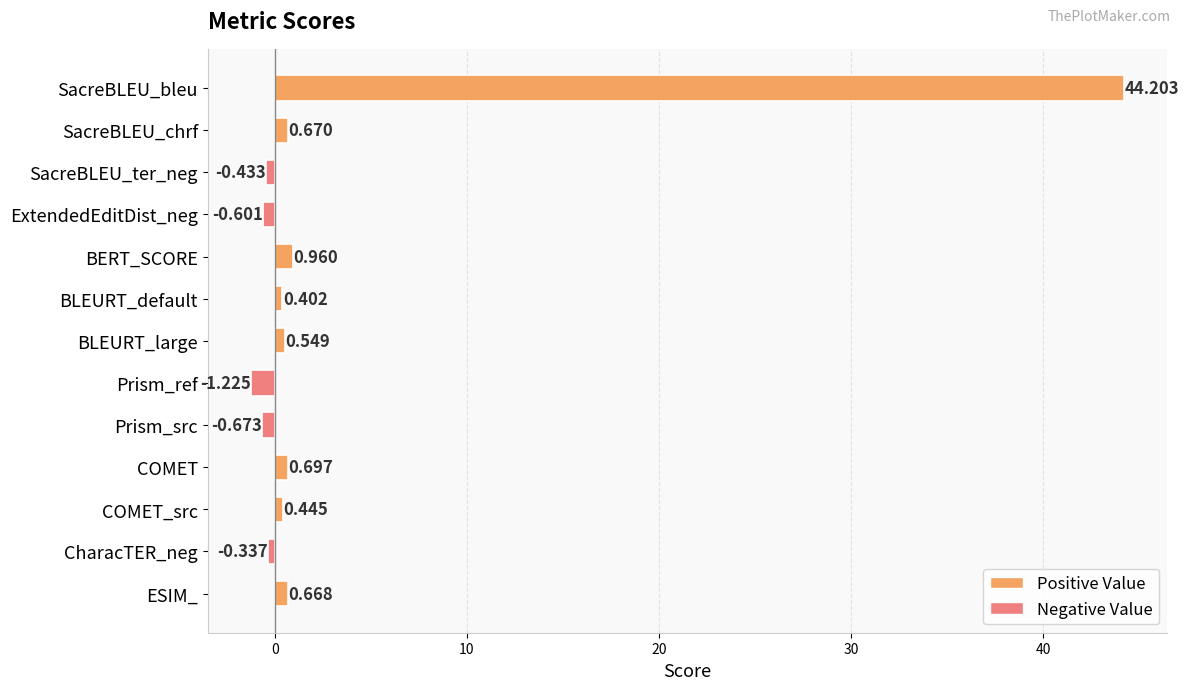

Count the number of values greater than 0.

8